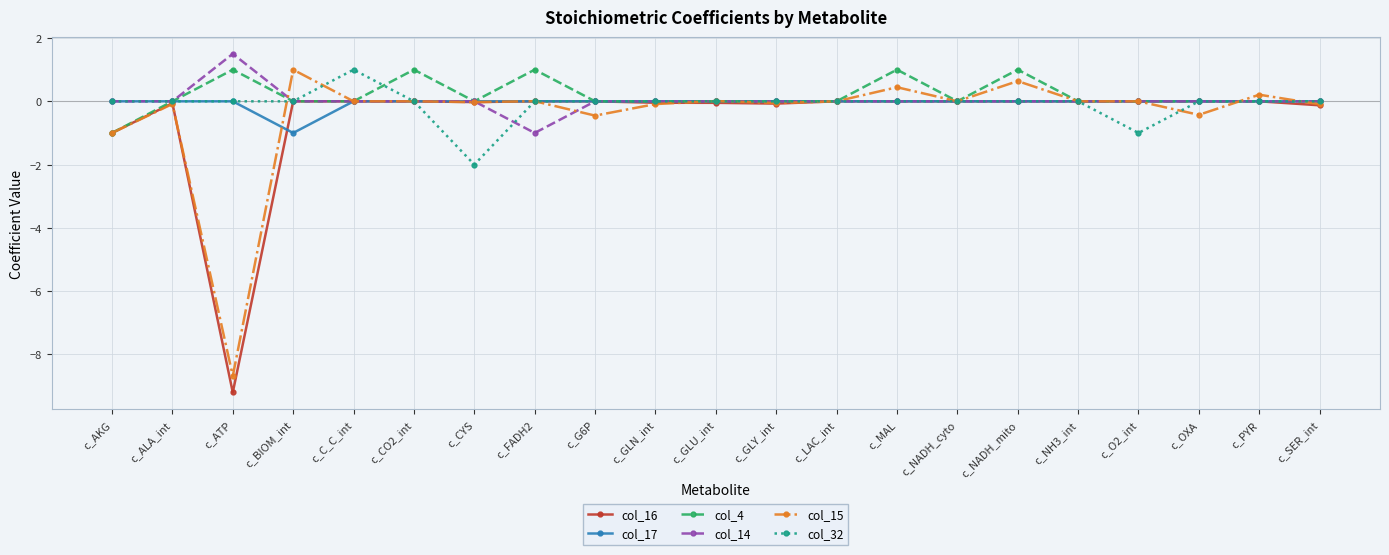

Which series has the largest total across all categories?

col_4